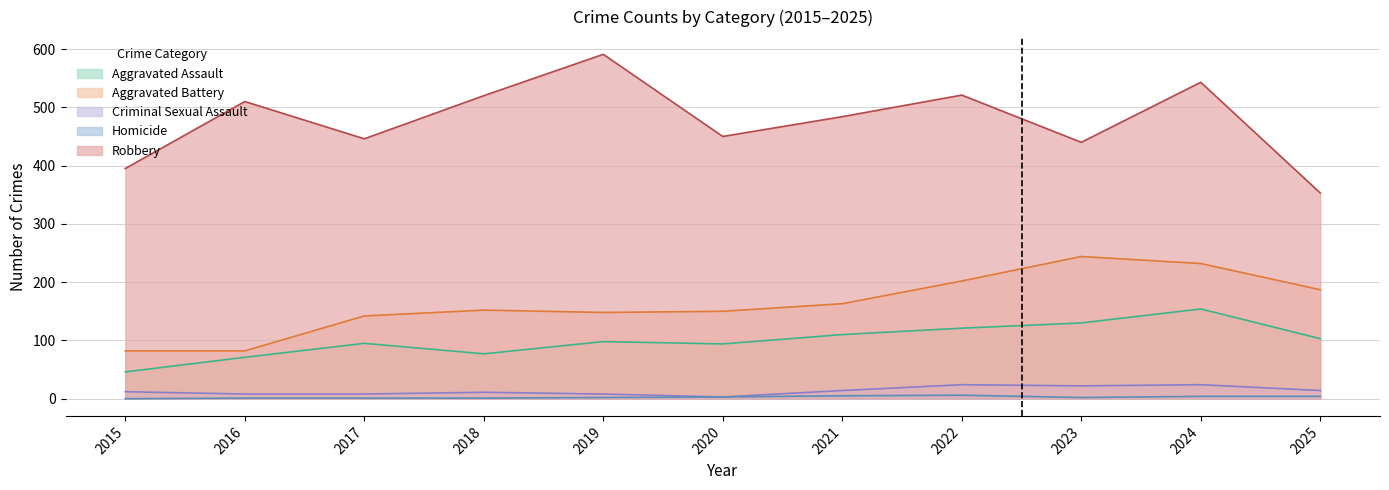

What is the sum of the Homicide values at 2019 and 2022?

8